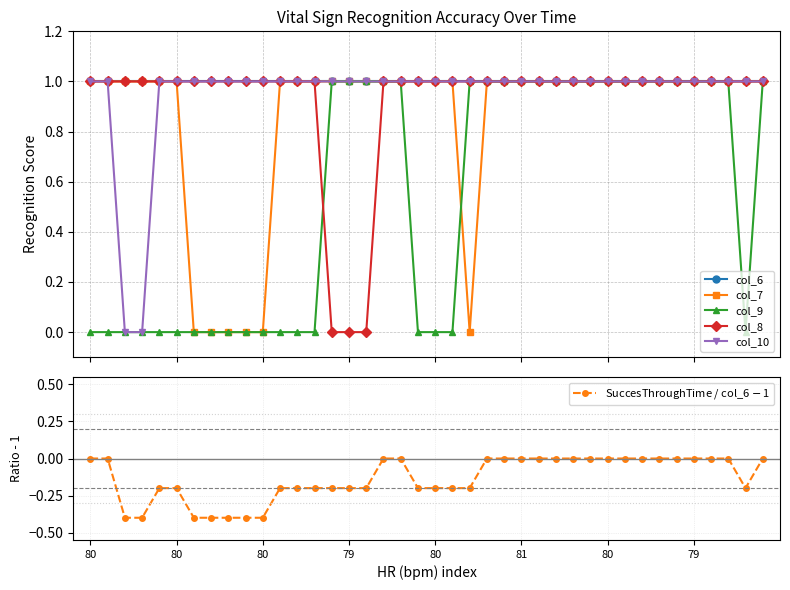

How many lines are shown in the chart?

6